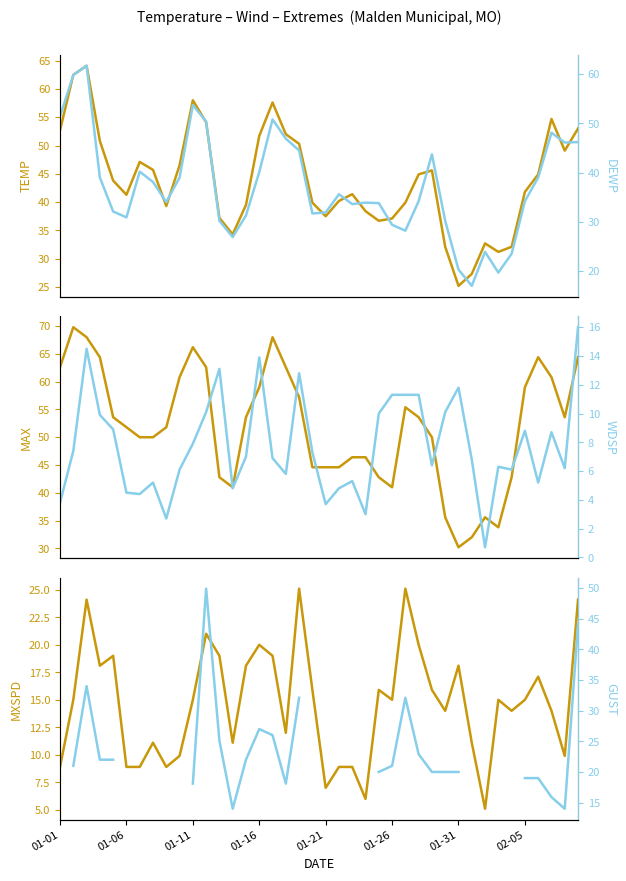

How many lines are shown in the chart?

6